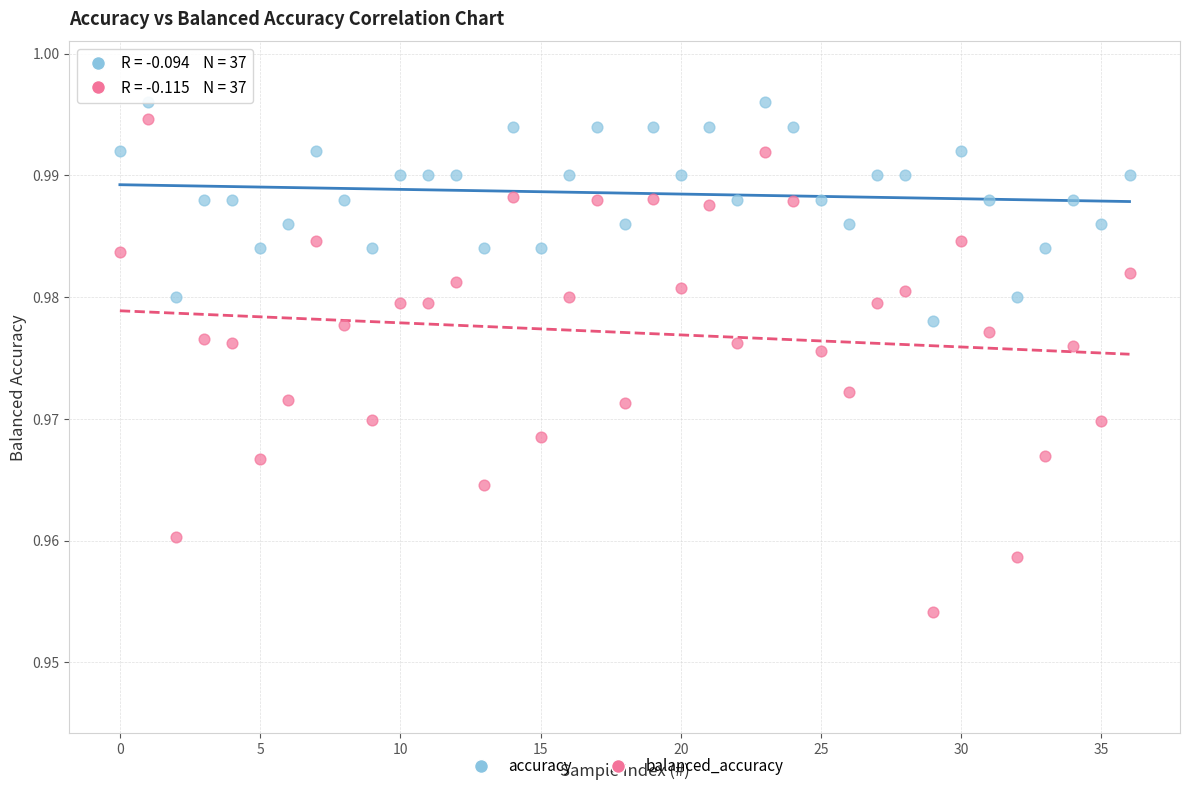

Which series has the largest Y range (max minus min)?

balanced_accuracy